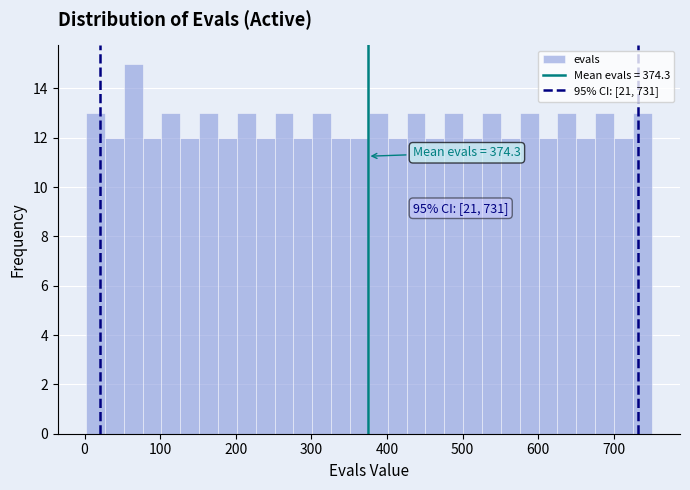

Around what value on the x-axis is the tallest bar? Give the approximate position of its centre, as read against the axis.

60